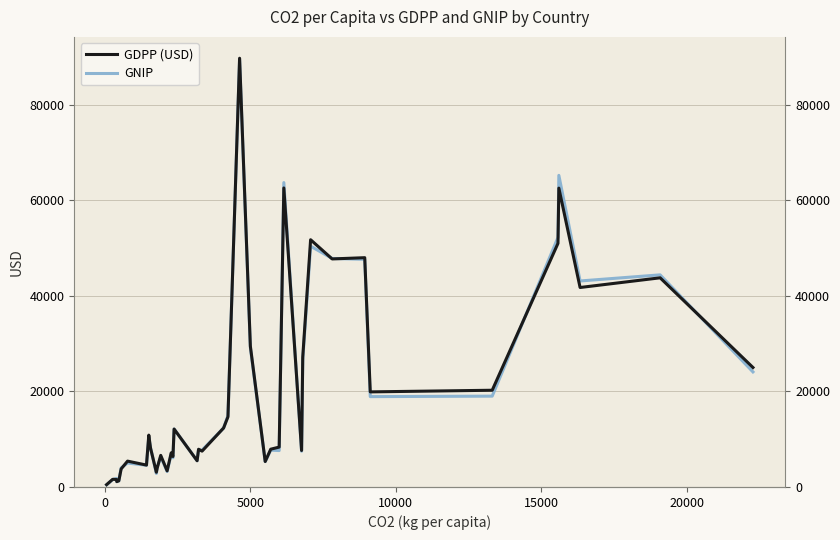

What is the highest value of the GNIP series?

89400.0